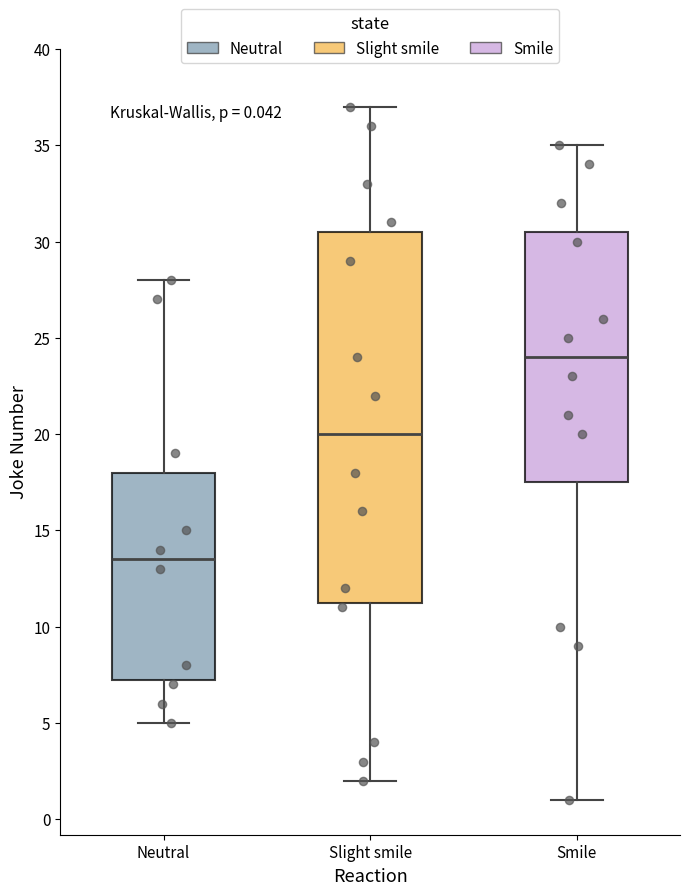

Which box has the lowest median line?

Neutral